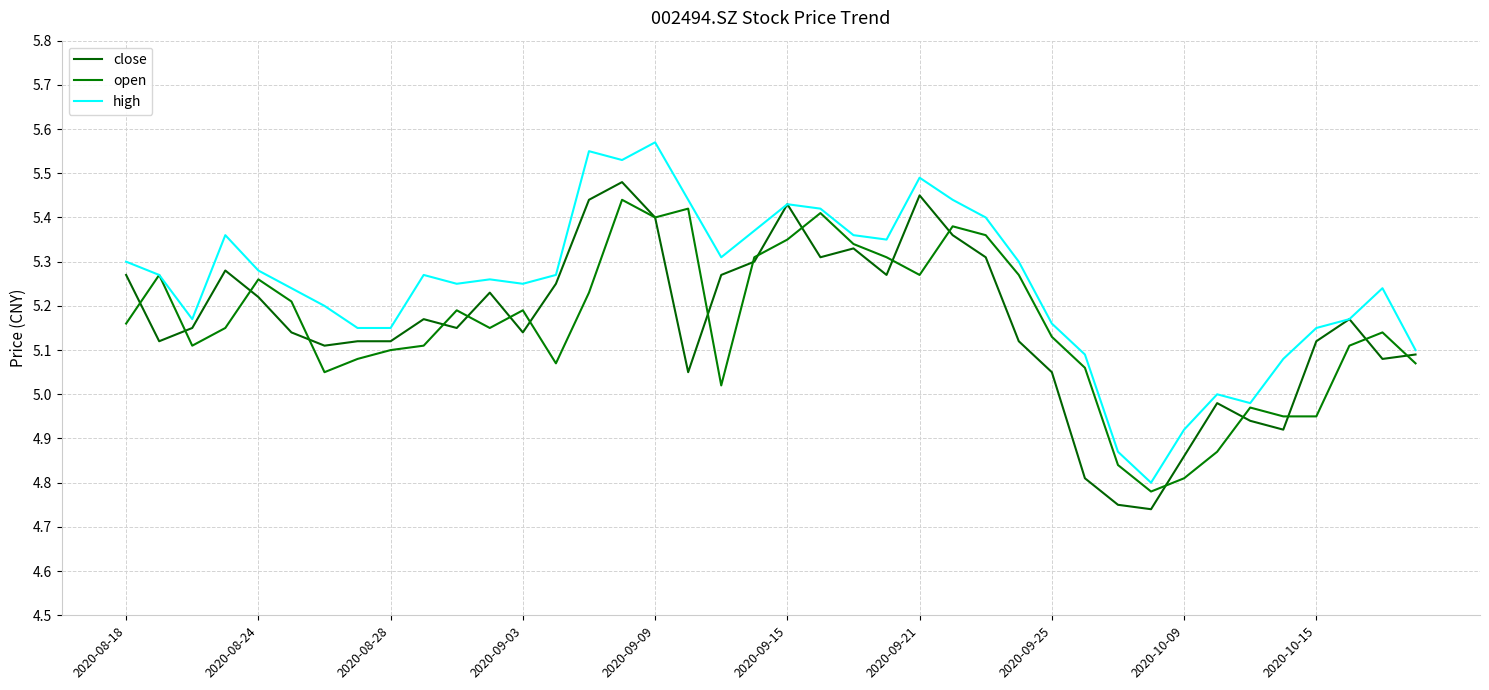

Does the chart display data point markers on the line(s)?

No